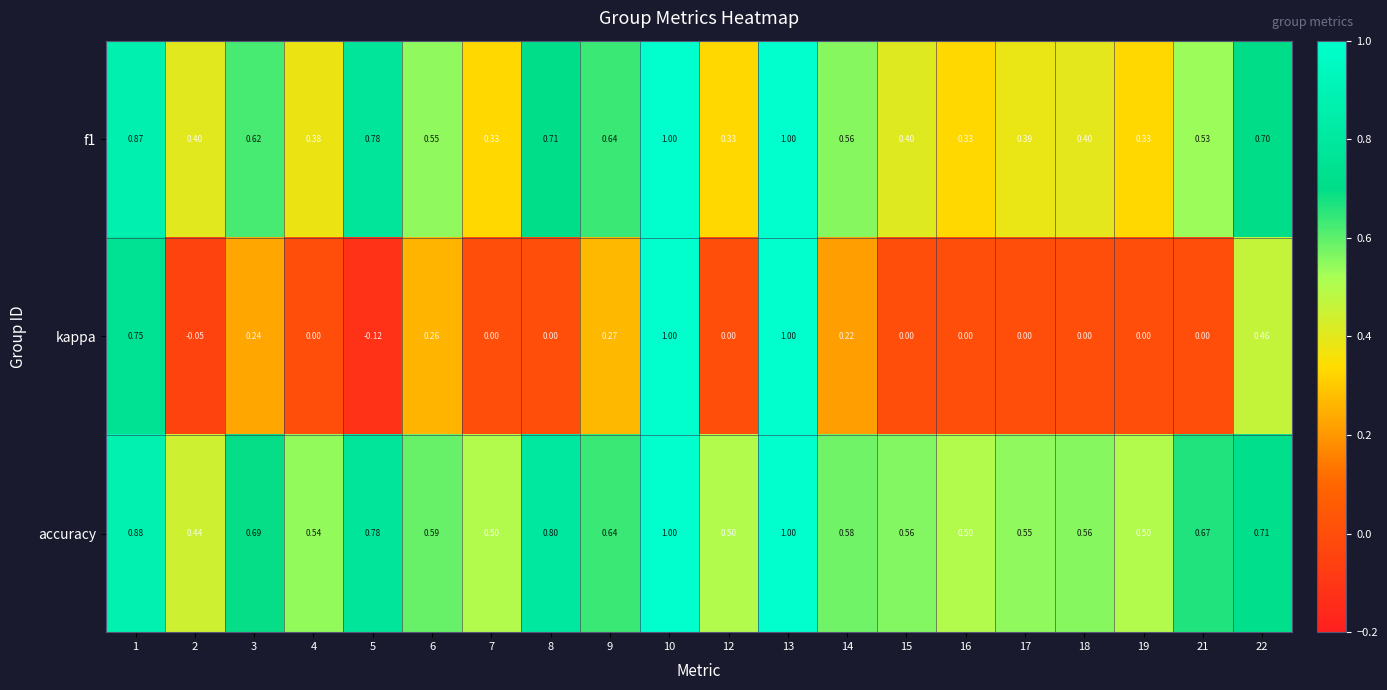

Which series has the largest range (max minus min)?

kappa